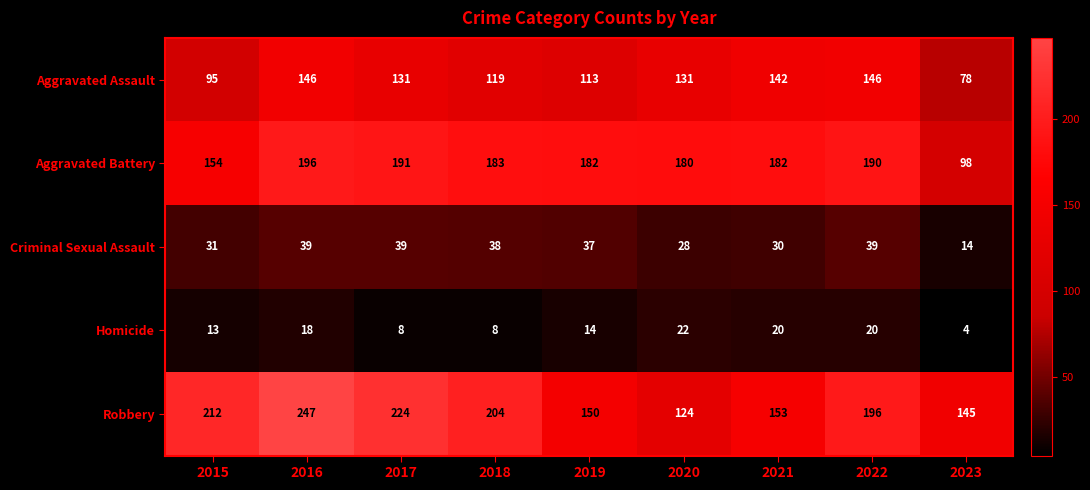

What is the difference between the highest and lowest values at 2015?

199